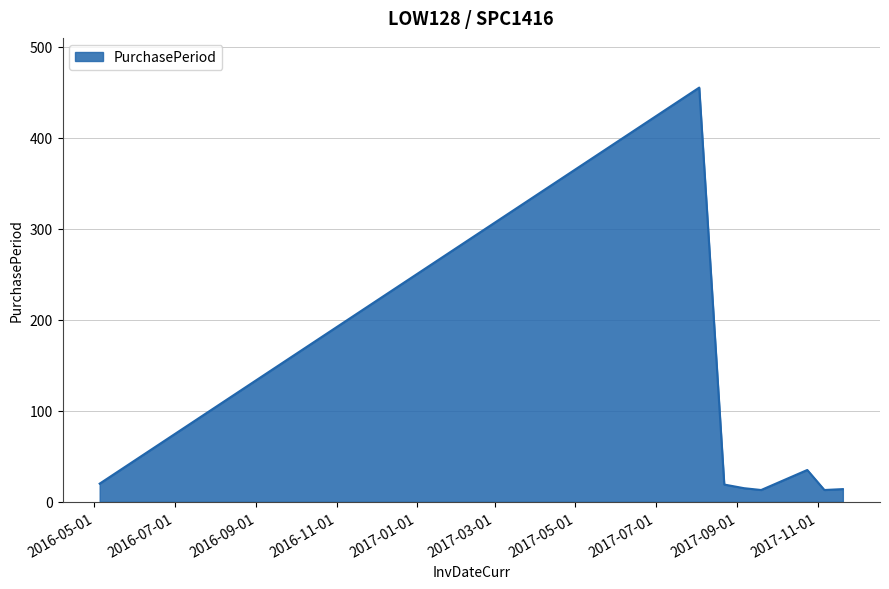

What is the smallest value displayed?

13